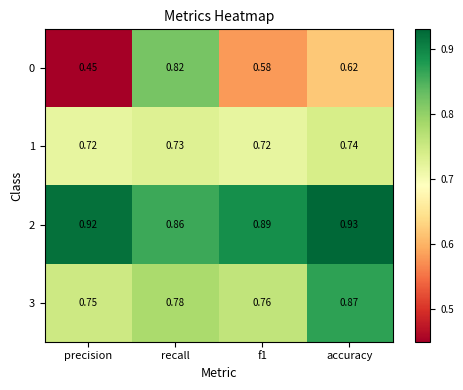

At recall, list the series in order from largest to smallest.

2, 0, 3, 1